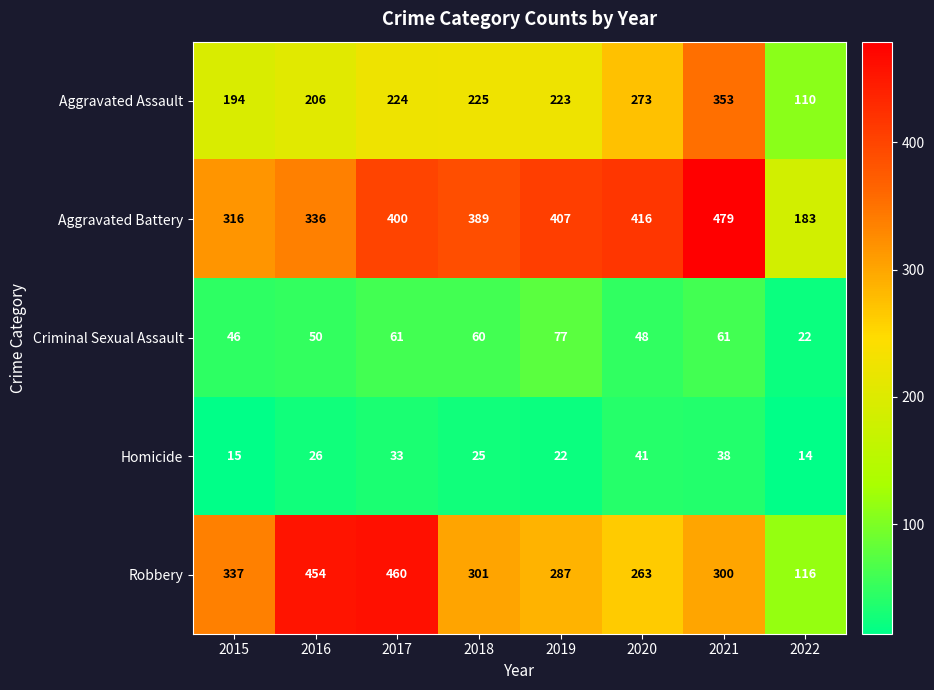

Between 2016 and 2020, which series saw the biggest shift?

Robbery